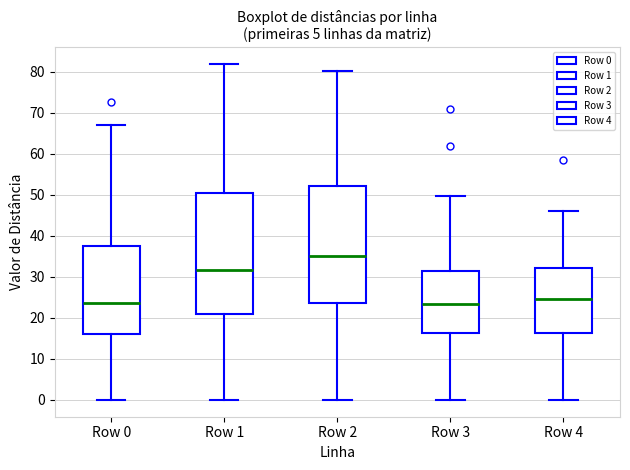

Reading left to right, read every box against the y-axis: the position of its median line, the range the box covers, and the ends of its whiskers. The values are not printed on the chart, so give them approximately, as read against the axis.

Row 0: median 24, box 16 to 37, whiskers 0 to 67
Row 1: median 32, box 21 to 50, whiskers 0 to 82
Row 2: median 35, box 24 to 52, whiskers 0 to 80
Row 3: median 23, box 16 to 31, whiskers 0 to 50
Row 4: median 25, box 16 to 32, whiskers 0 to 46